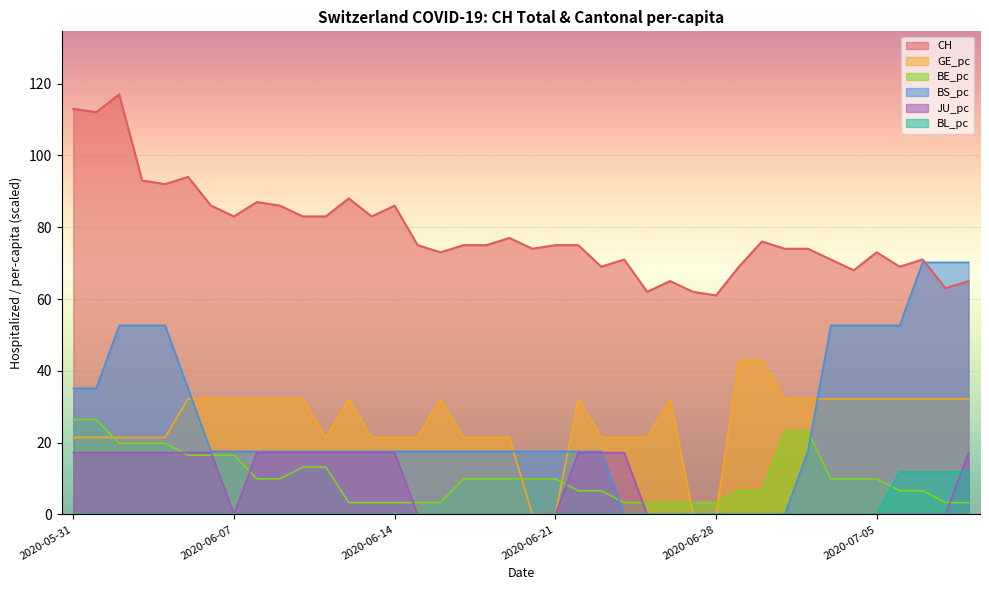

How many lines are shown in the chart?

6